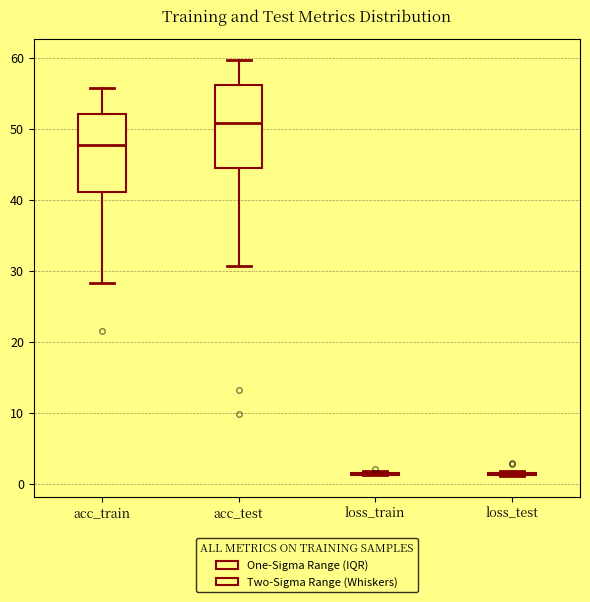

Reading left to right, transcribe this box plot: for each box, give where its median line is, the range the box spans, and where its two whiskers end, as read against the y-axis. The values are not printed on the chart, so give them approximately, as read against the axis.

acc_train: median 48, box 41 to 52, whiskers 28 to 56
acc_test: median 51, box 45 to 56, whiskers 31 to 60
loss_train: box collapsed to a line at 1, whiskers 1 to 2
loss_test: box collapsed to a line at 1, whiskers 1 to 2